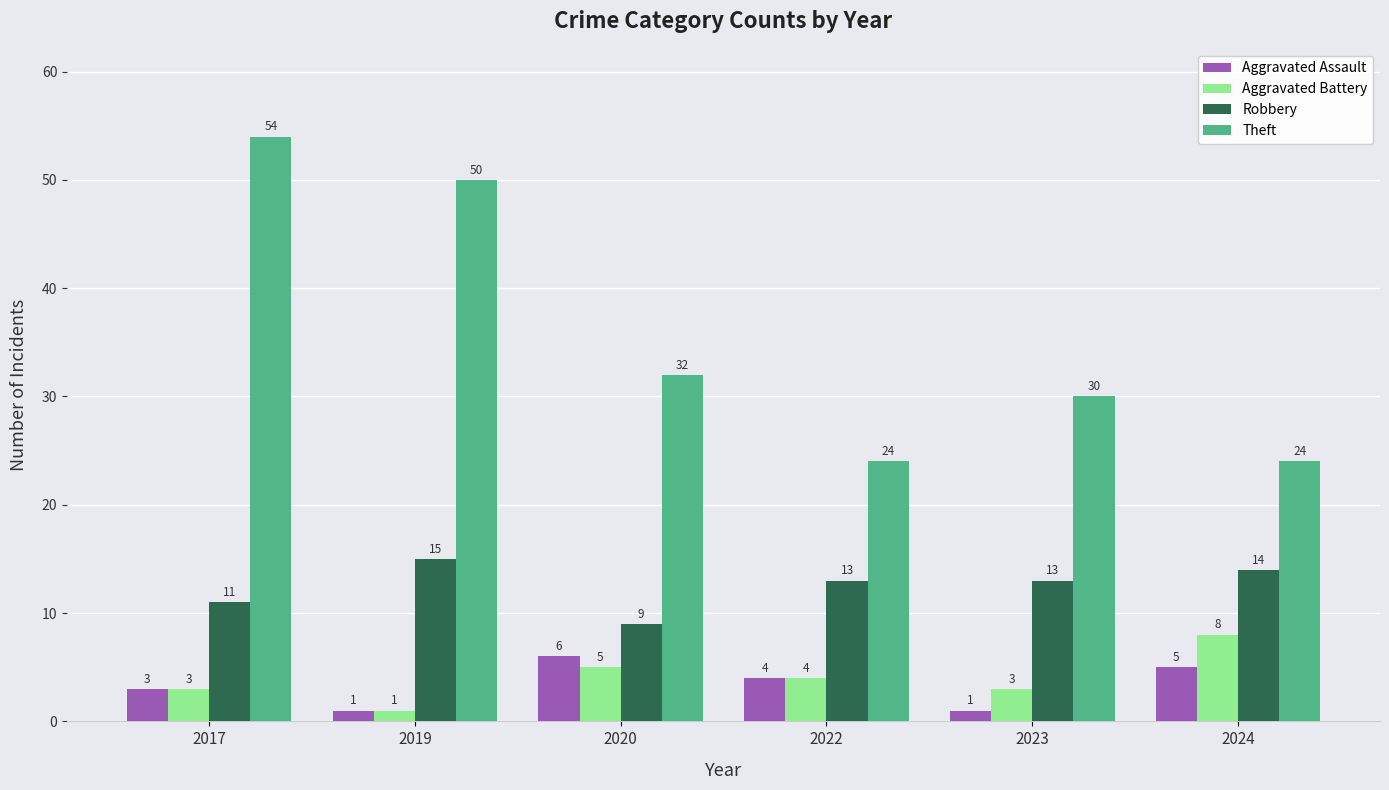

True or false: Robbery has a value of 4 at 2017.

False